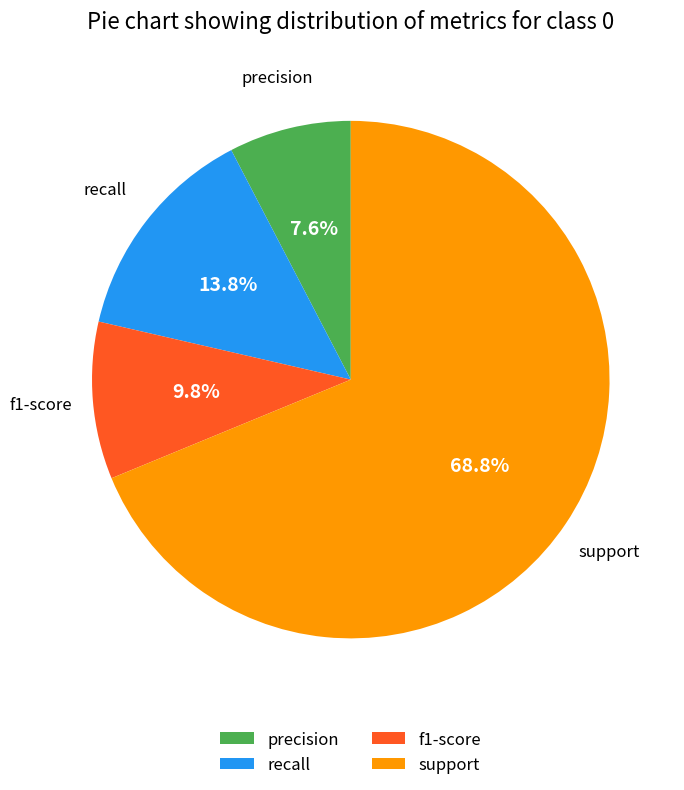

What portion of the pie excludes f1-score?

90.2%